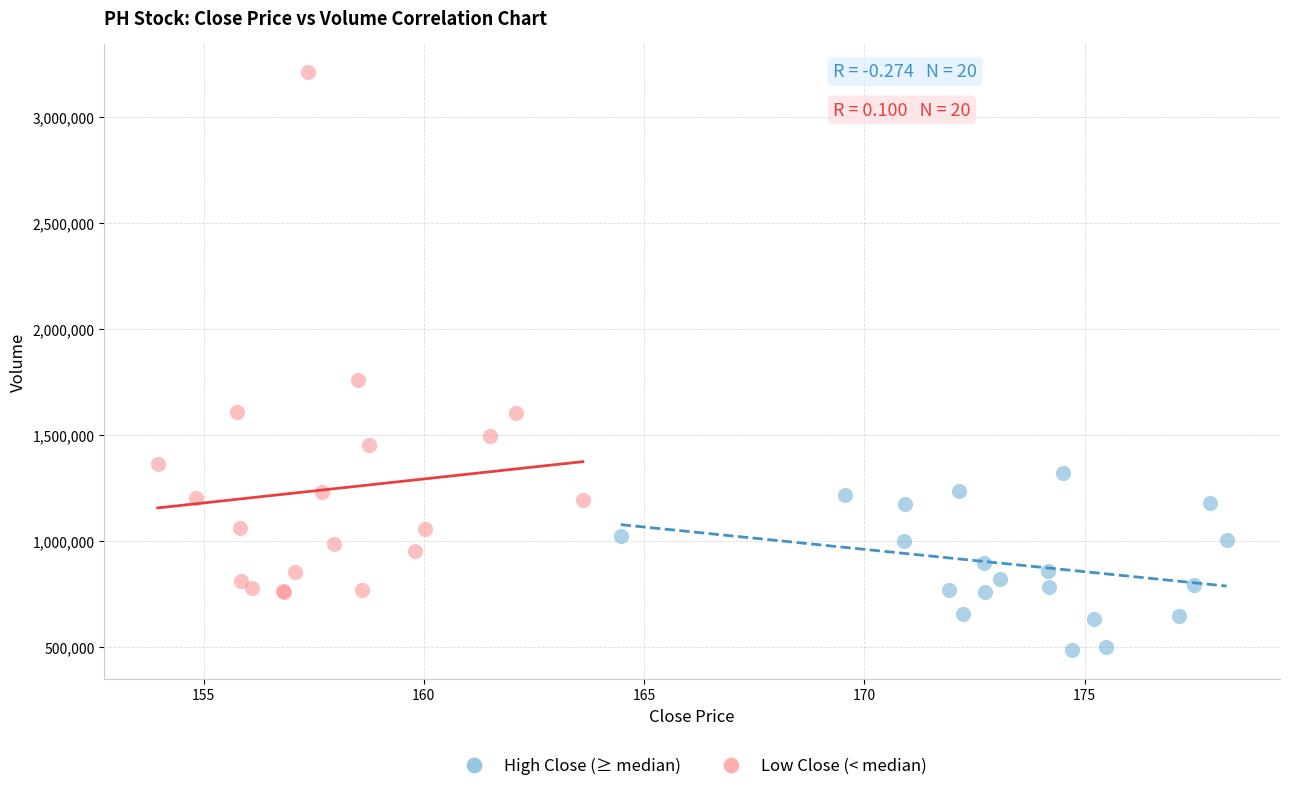

Which series contains the highest Y value?

Low Close (< median)